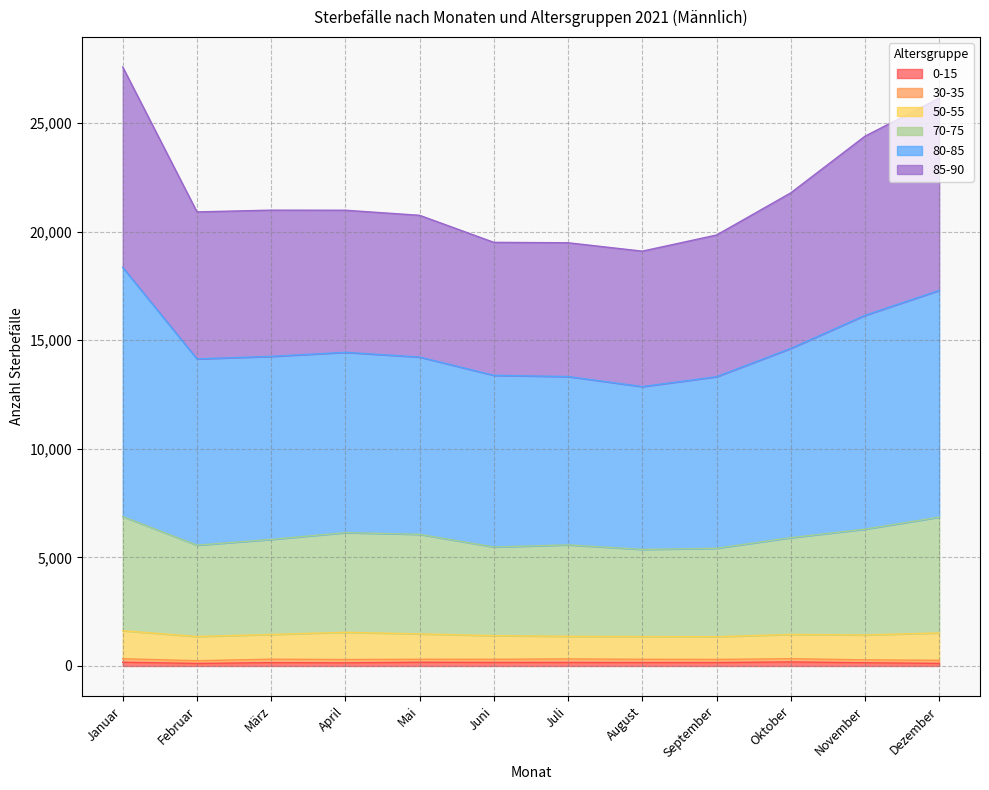

Does the chart have visible grid lines?

Yes